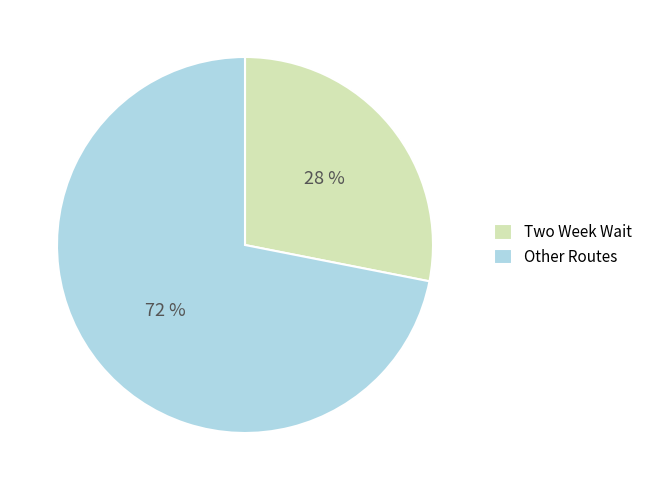

How many slices are in this pie chart?

2